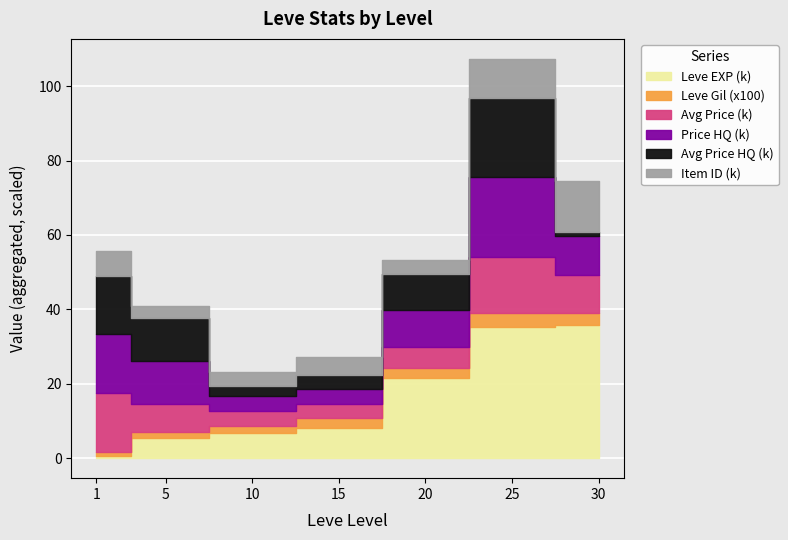

Read the currentAveragePrice value at 1, to the nearest 50.

12500